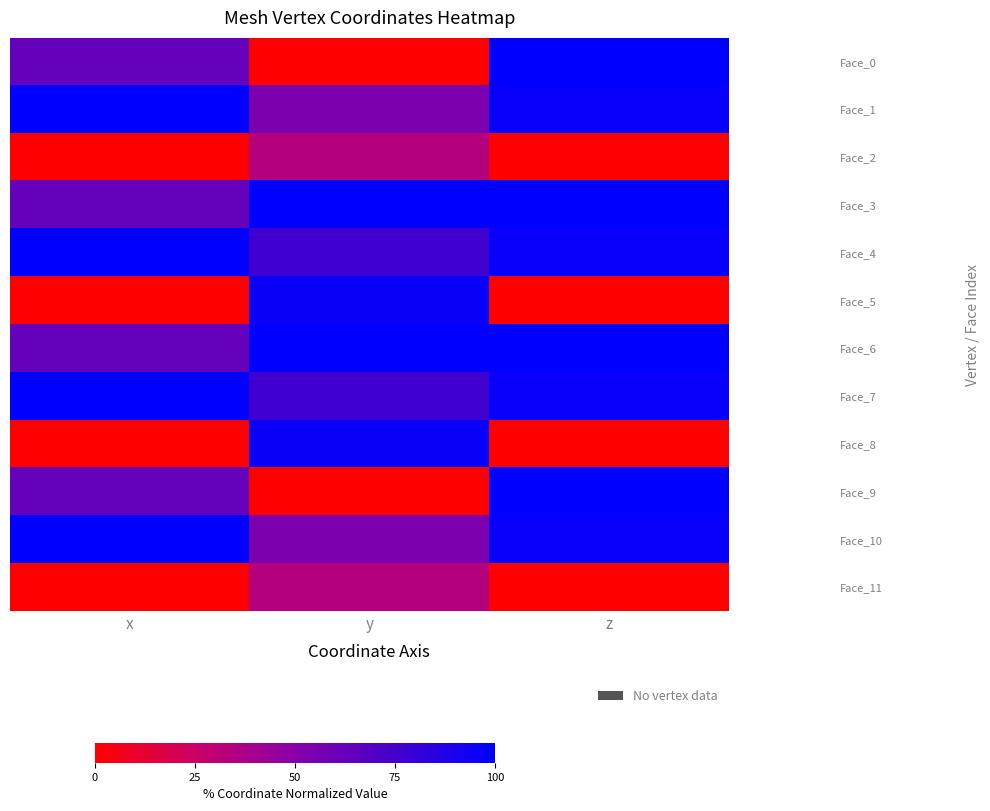

Which has a higher value, y or z?

z